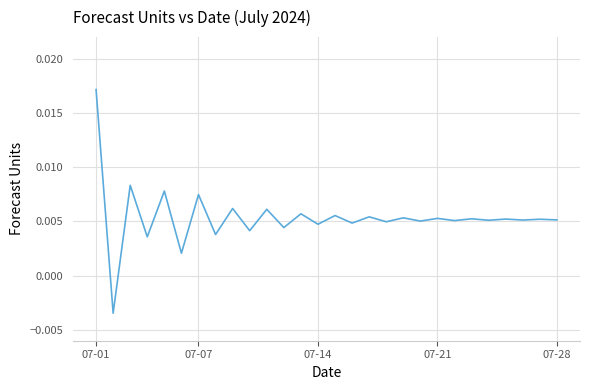

At which category does the chart reach its peak across all series?

07-01